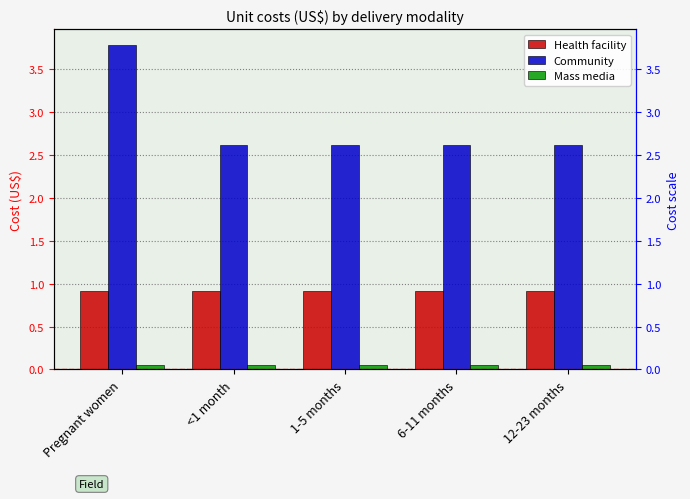

At how many categories does at least one series exceed 2?

5